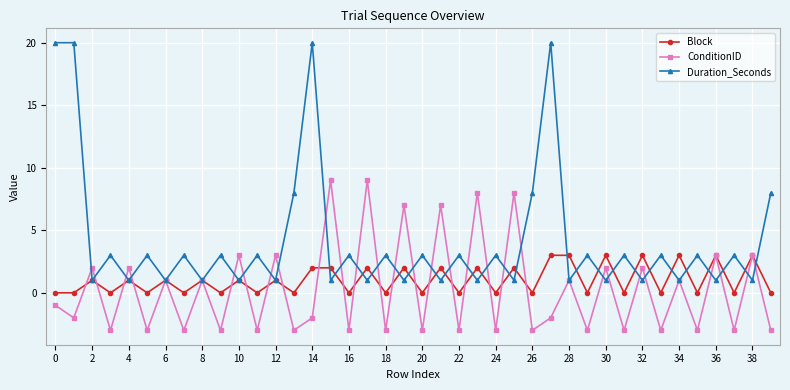

What is the value of the ConditionID point at the 23rd from the left?

-3